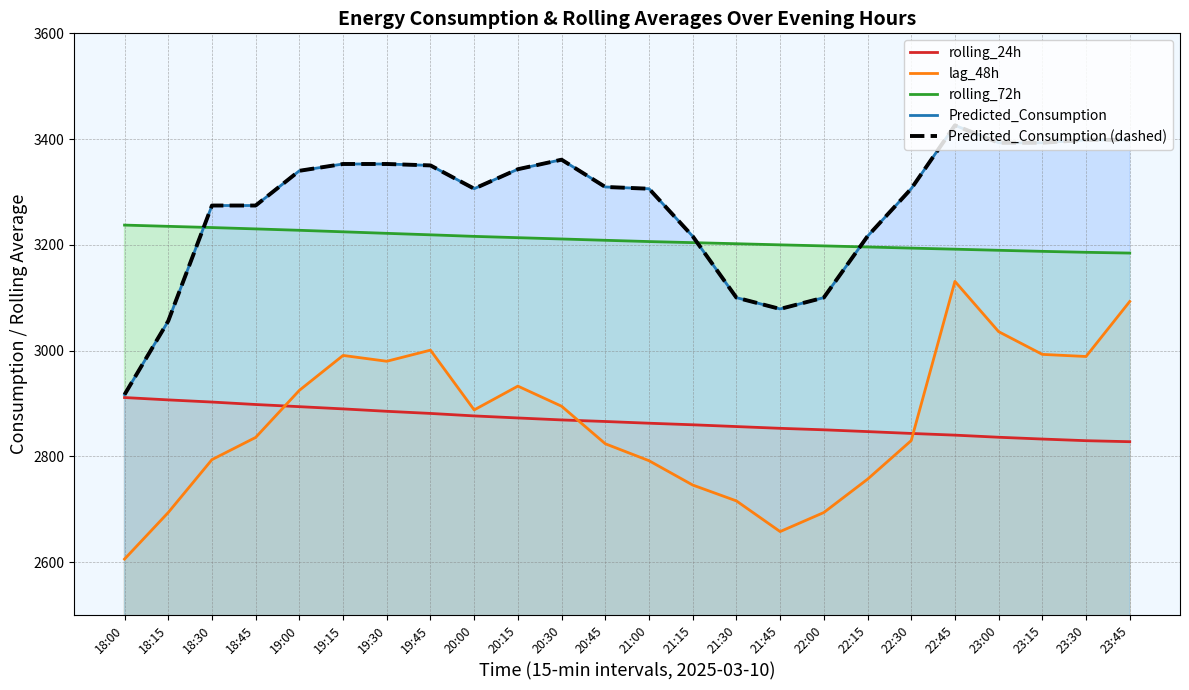

List the series in order of their peak value, lowest first.

rolling_24h, lag_48h, rolling_72h, Predicted_Consumption, Predicted_Consumption (dashed)